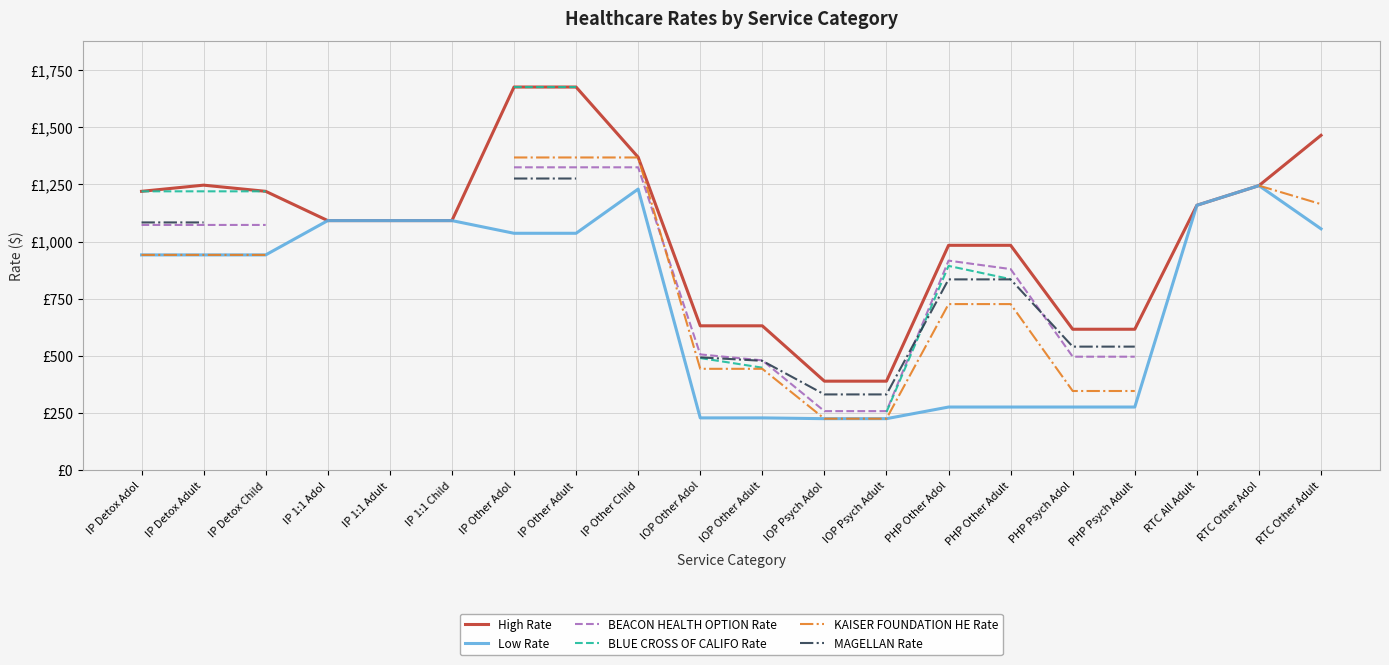

What is the difference between the High Rate values at IOP Psych Adult and IP 1:1 Adult?

702.0